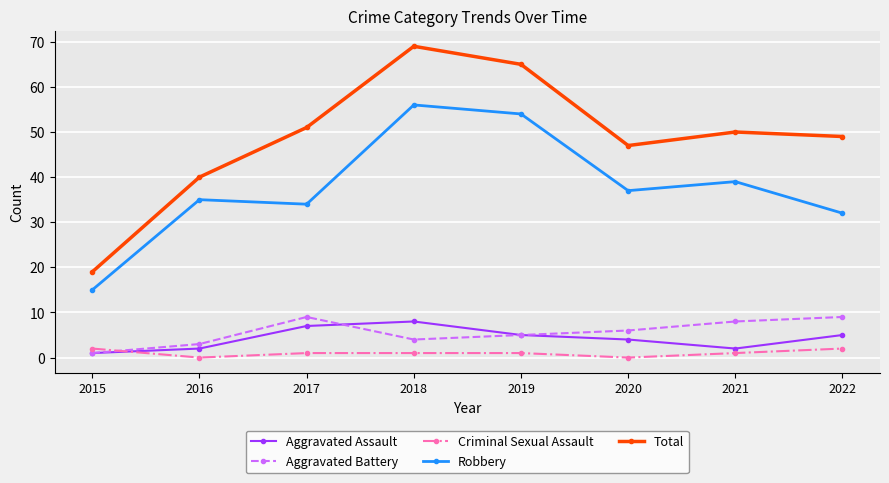

Which series changed the most between 2015 and 2022?

Total